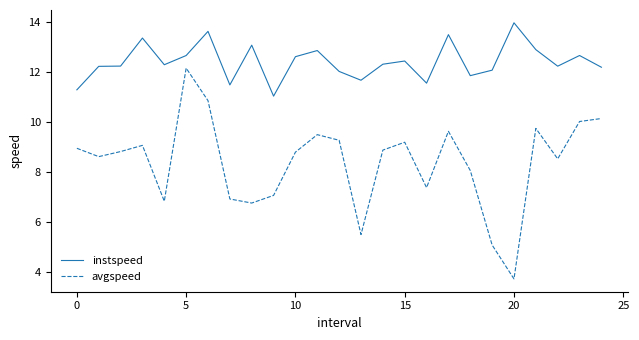

What is the difference between the maximum and minimum values in the instspeed series?

2.9